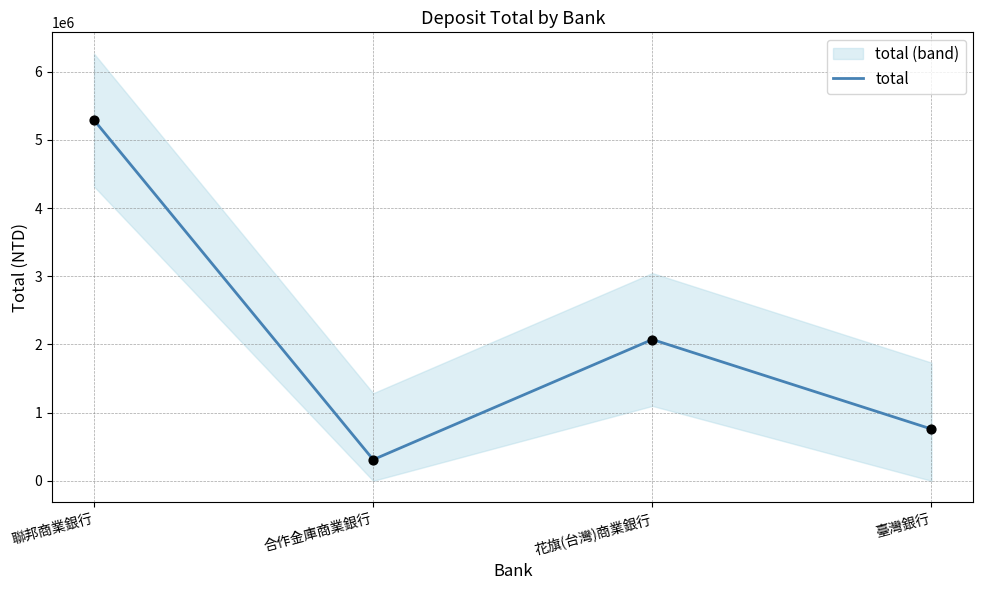

Approximately how many times larger is the value at 臺灣銀行 compared to 合作金庫商業銀行?

2.4